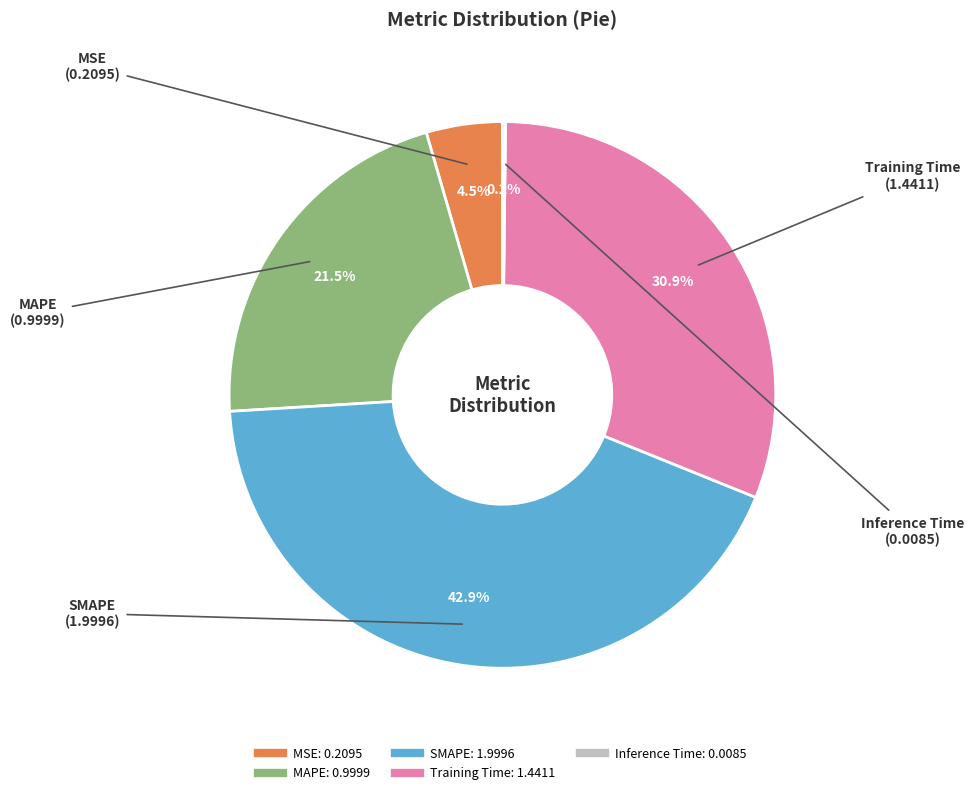

Does any single category account for the majority?

No